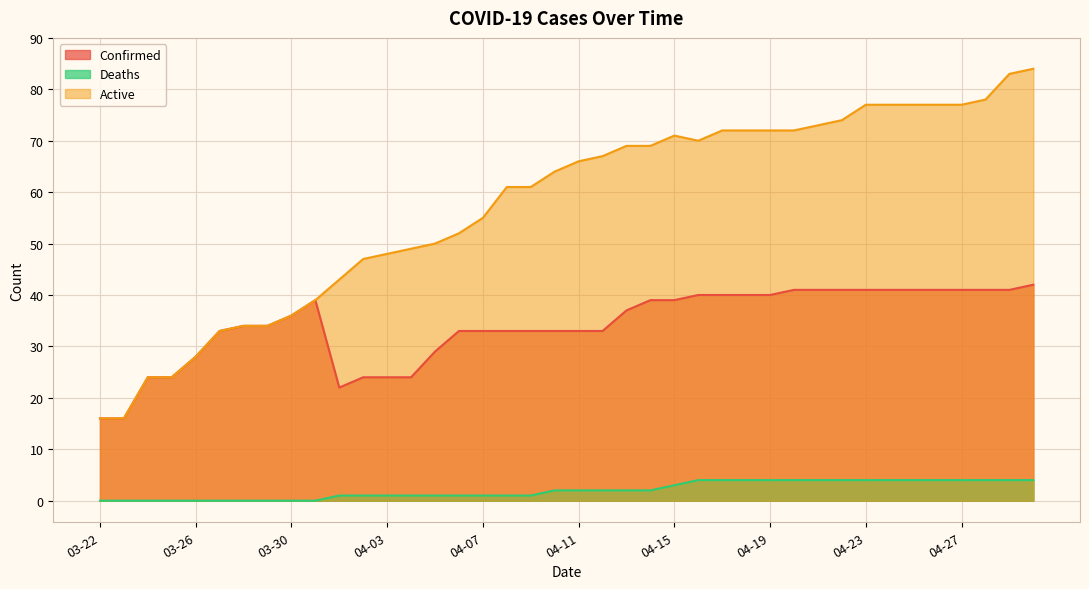

Rank the series by their average value, from highest to lowest.

Active, Confirmed, Deaths